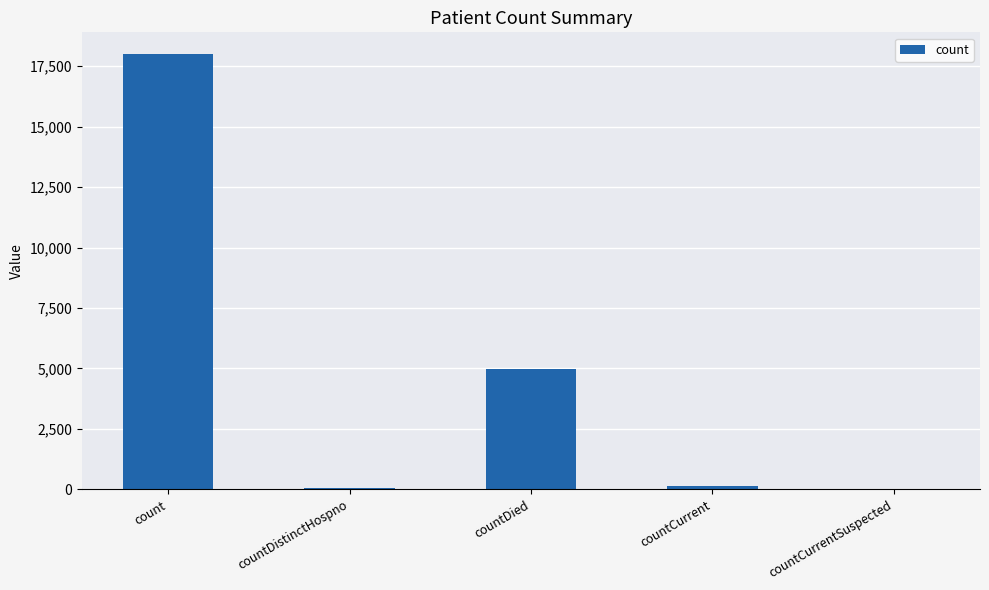

Between countCurrent and count, which is larger?

count